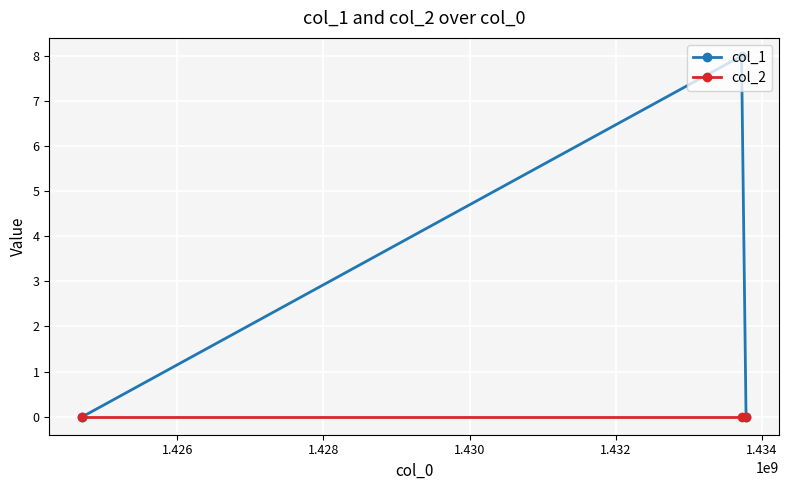

Rank the series by their average value, from highest to lowest.

col_1, col_2